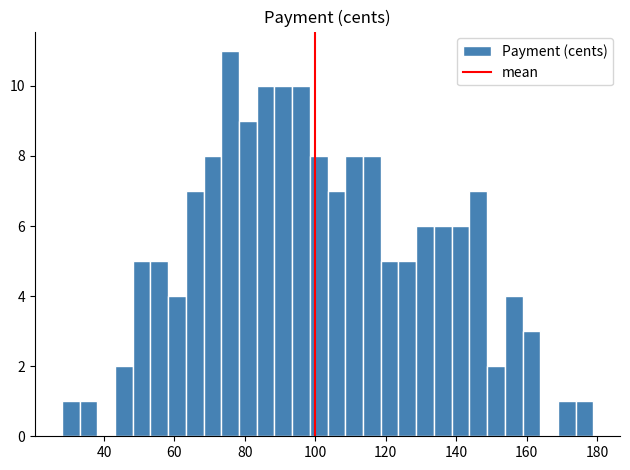

Read against the x-axis, roughly where is the centre of the tallest bar?

76